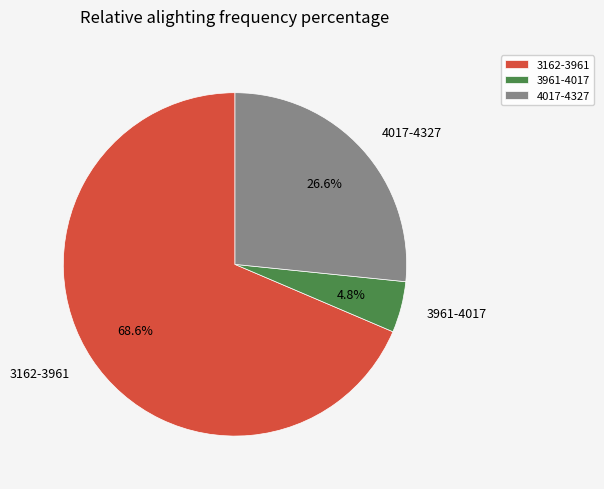

How many slices are in this pie chart?

3